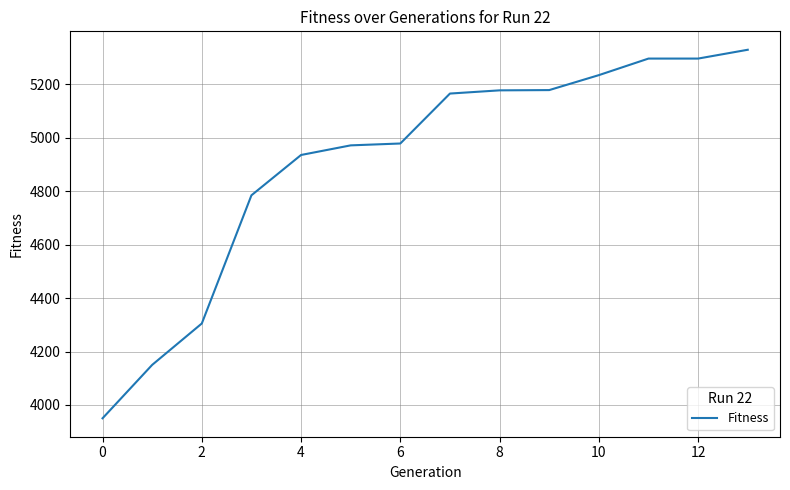

What is the greatest value displayed?

5330